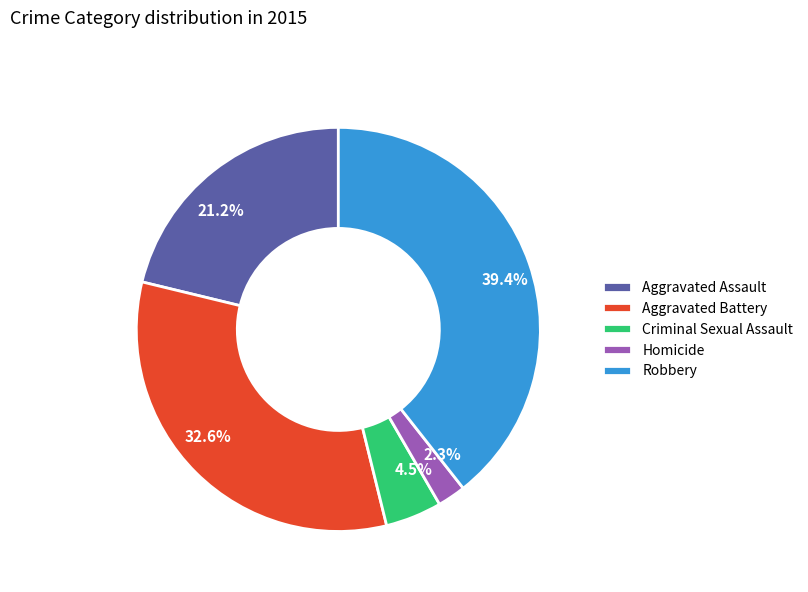

What percentage is the Robbery slice, to the nearest percent?

39%